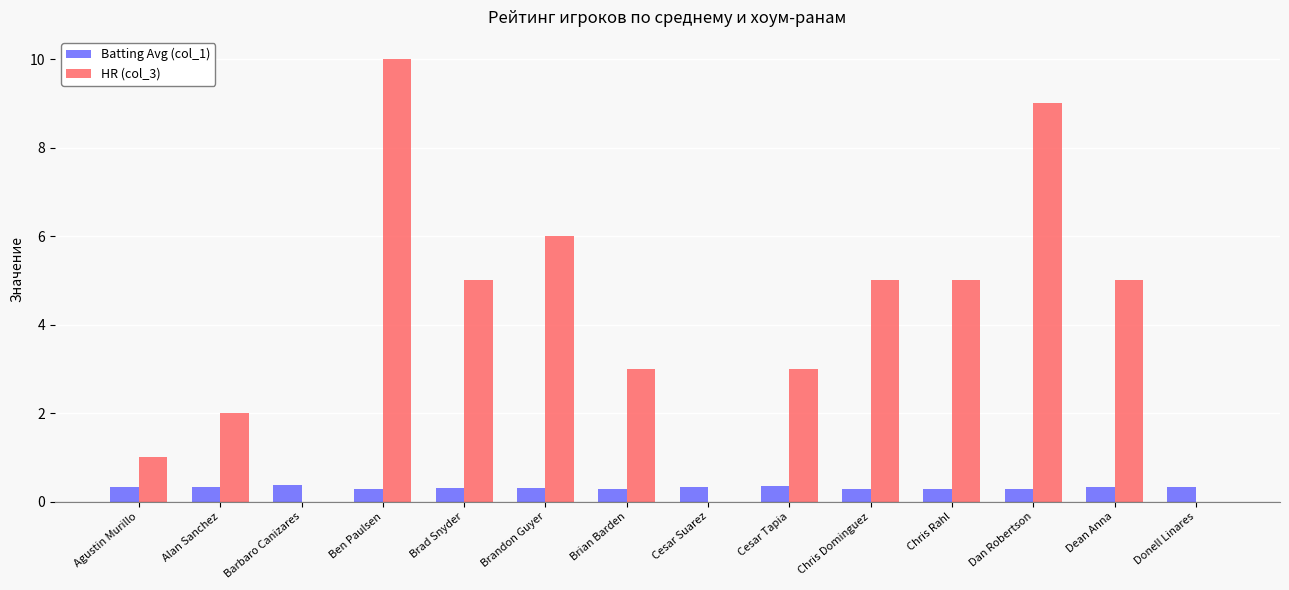

What is the sum of all Batting Avg (col_1) values?

4.5